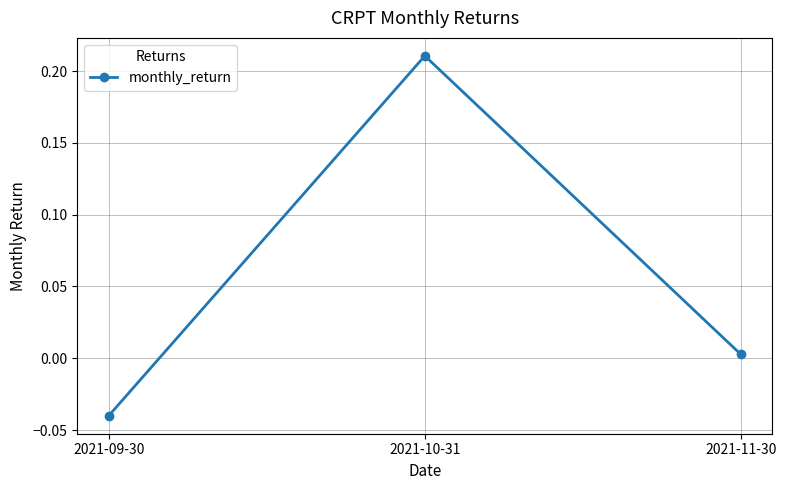

True or false: the data shows 0.0 at 2021-11-30.

True